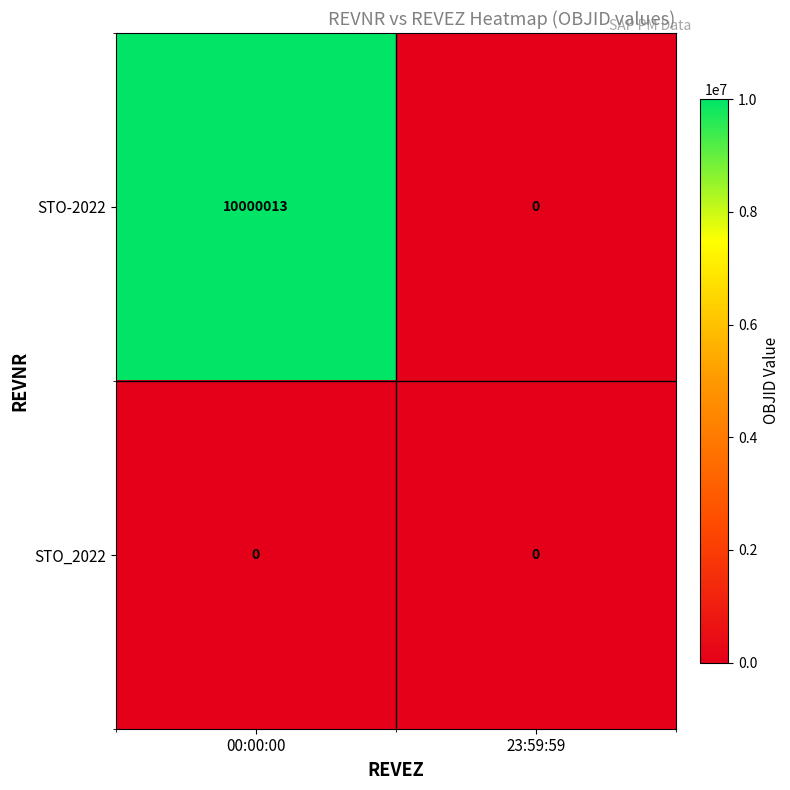

What is the sum of the STO-2022 values at 00:00:00 and 23:59:59?

10000013